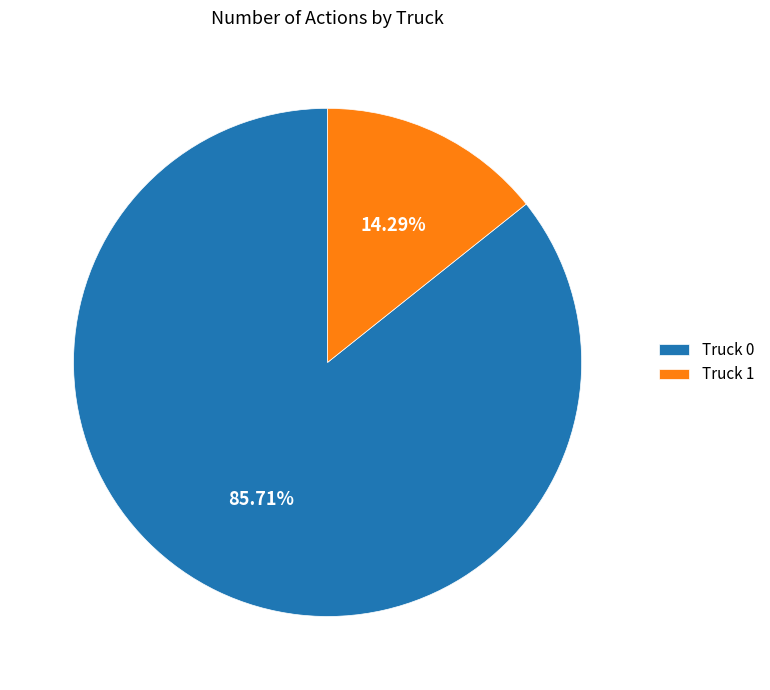

Which category has the smallest portion of the pie?

Truck 1